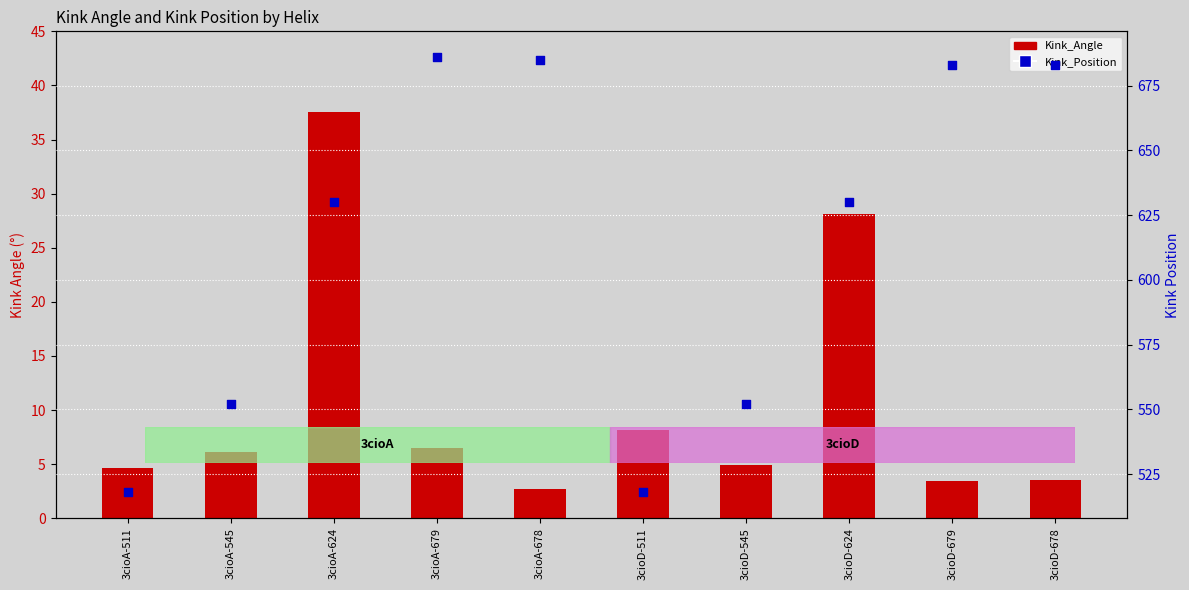

Which series has the largest Y range (max minus min)?

Kink_Position